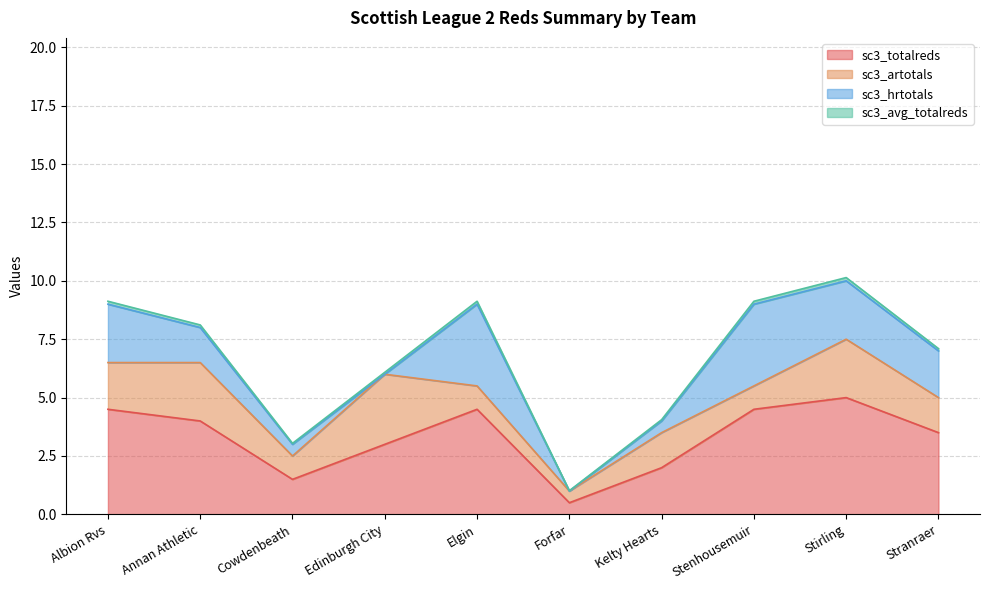

True or false: sc3_avg_totalreds and sc3_totalreds intersect in this chart.

False